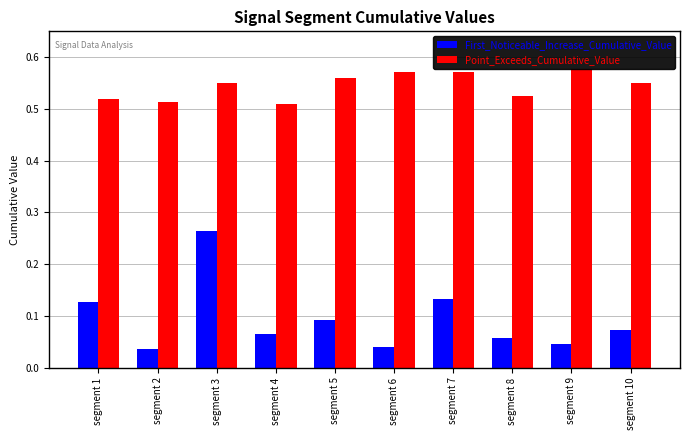

How many bars are there in each group?

2